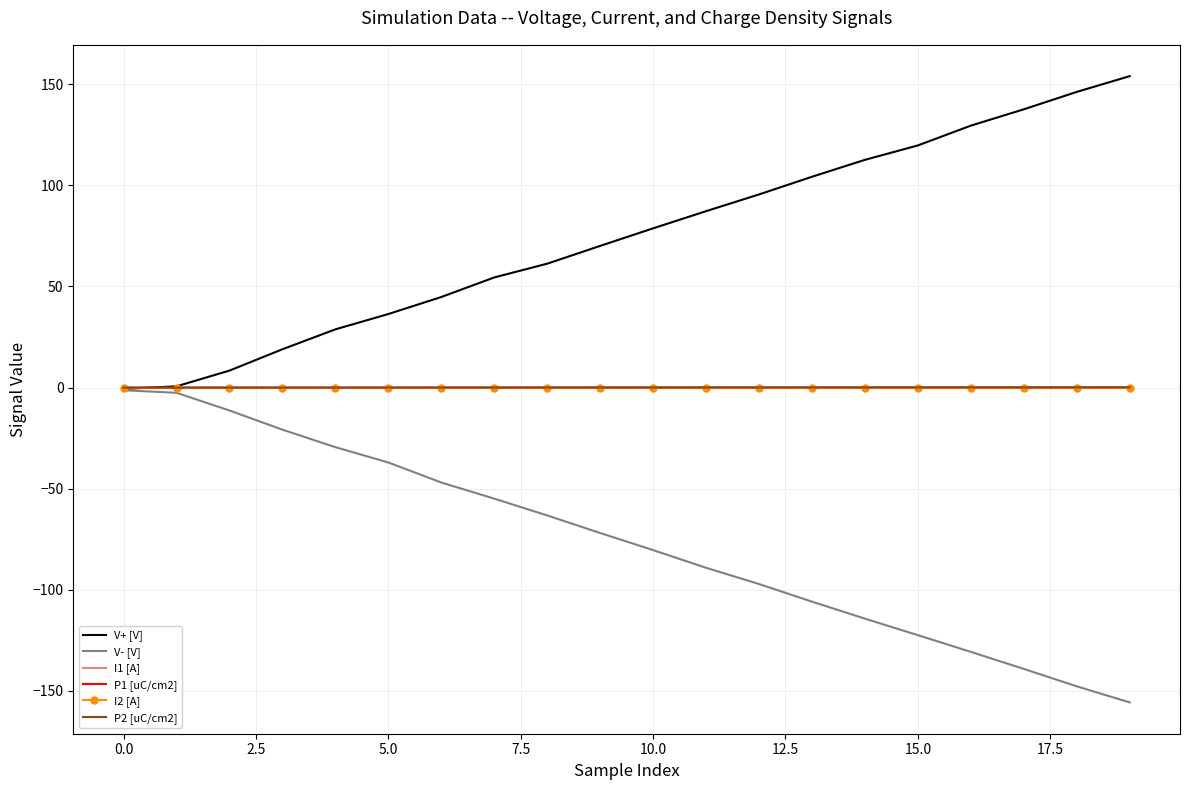

Which series has the largest total across all categories?

V+ [V]